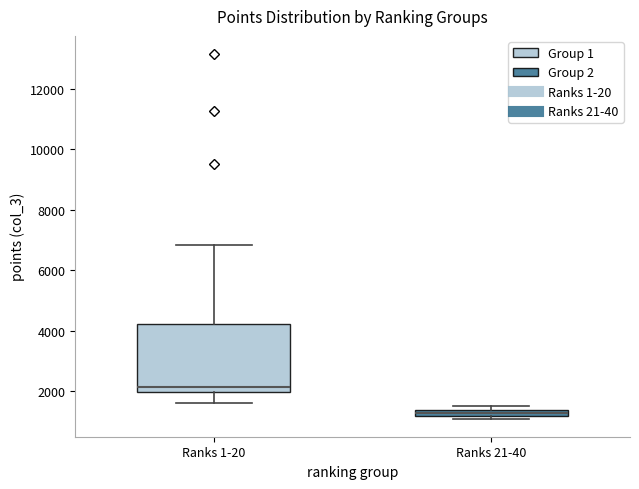

Comparing the boxes themselves (not the whiskers), which one is the tallest?

Ranks 1-20